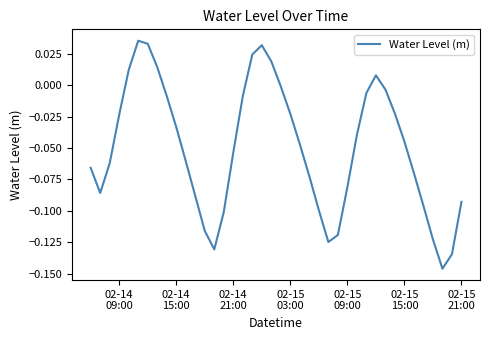

How many positive values are there?

8